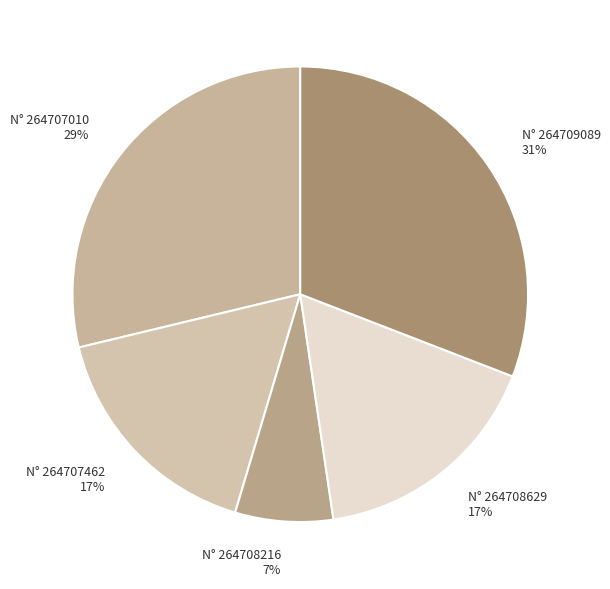

What is the largest slice in the pie chart?

N° 264709089 31%